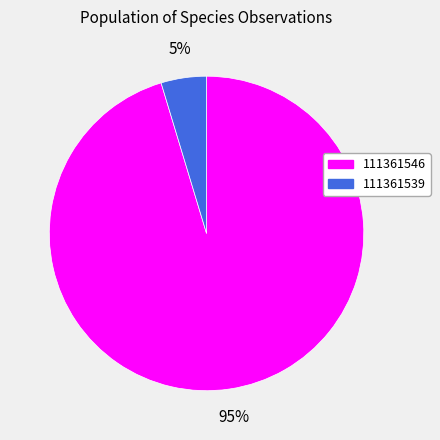

What percentage is the 111361539 slice, to the nearest percent?

5%